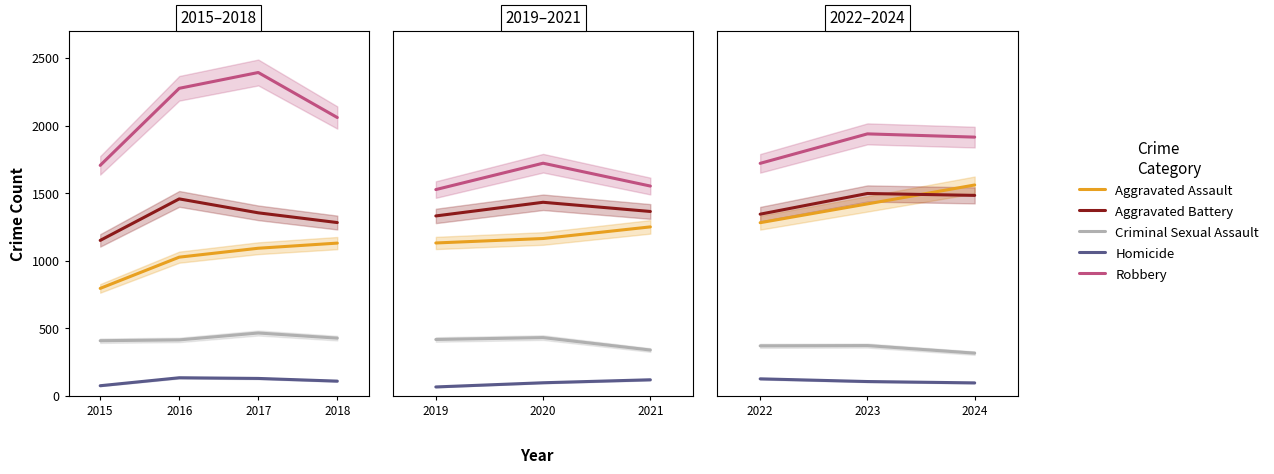

Which series has the largest total across all categories?

Robbery